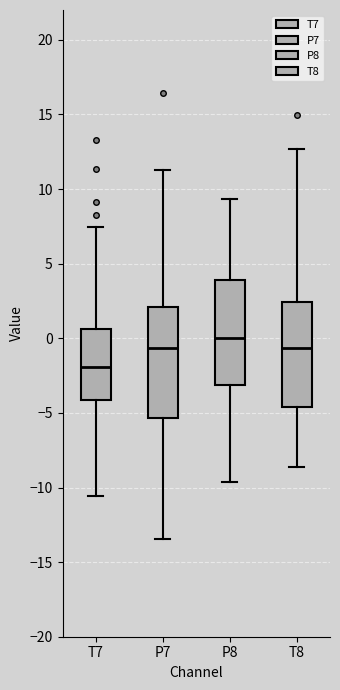

Reading left to right, transcribe this box plot: for each box, give where its median line is, the range the box spans, and where its two whiskers end, as read against the y-axis. The values are not printed on the chart, so give them approximately, as read against the axis.

T7: median -2.0, box -4.0 to 0.5, whiskers -10.5 to 7.5
P7: median -0.5, box -5.5 to 2.0, whiskers -13.5 to 11.0
P8: median 0.0, box -3.0 to 4.0, whiskers -9.5 to 9.5
T8: median -0.5, box -4.5 to 2.5, whiskers -8.5 to 12.5